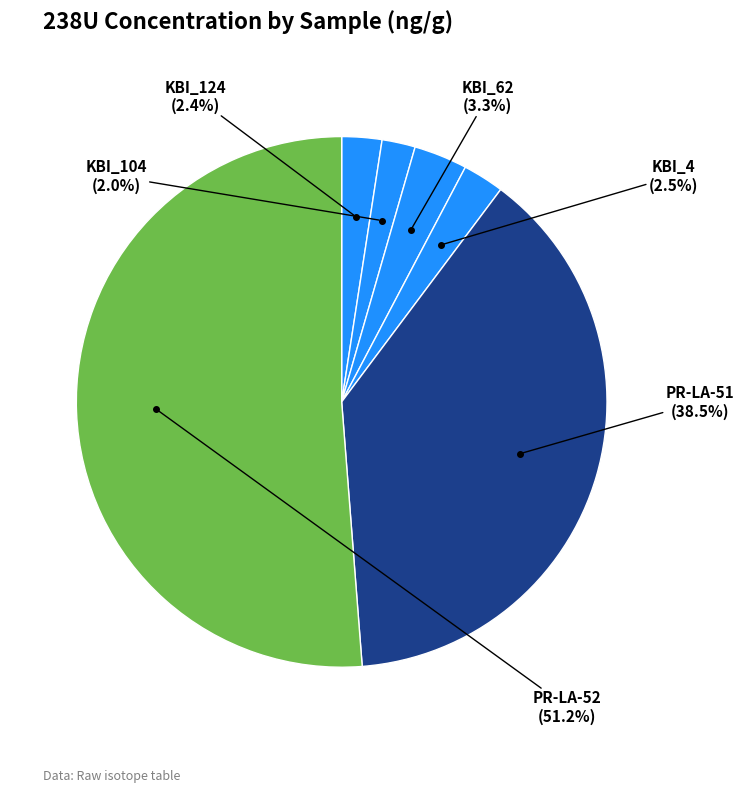

How many segments does this pie chart have?

6